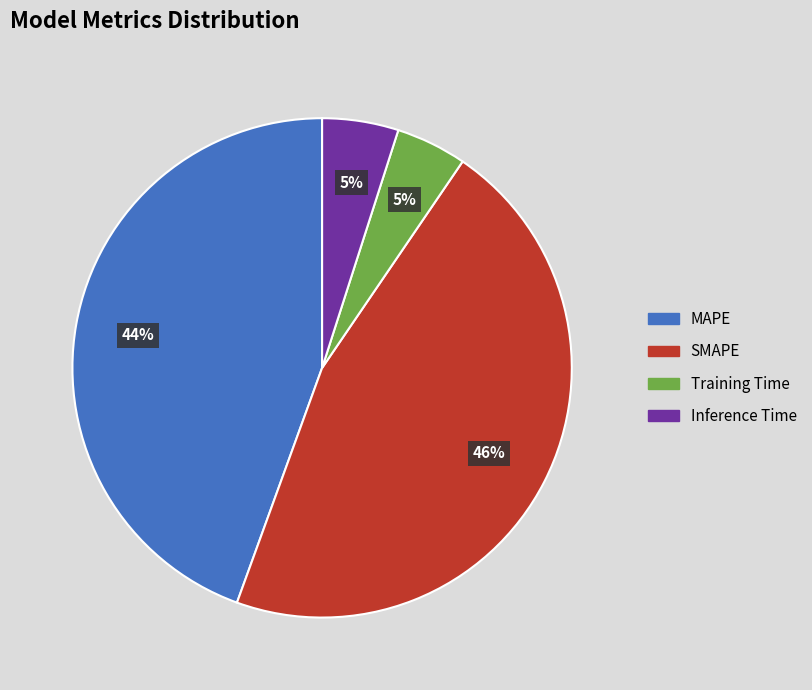

To the nearest percent, what percentage of the pie is MAPE?

44%